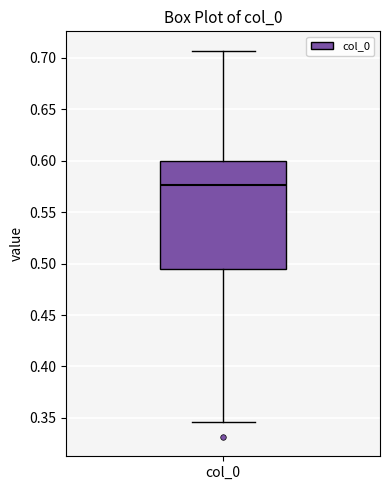

Where is the lower edge of the box for col_0 on the y-axis? The values are not printed on the chart, so give them approximately, as read against the axis.

0.495